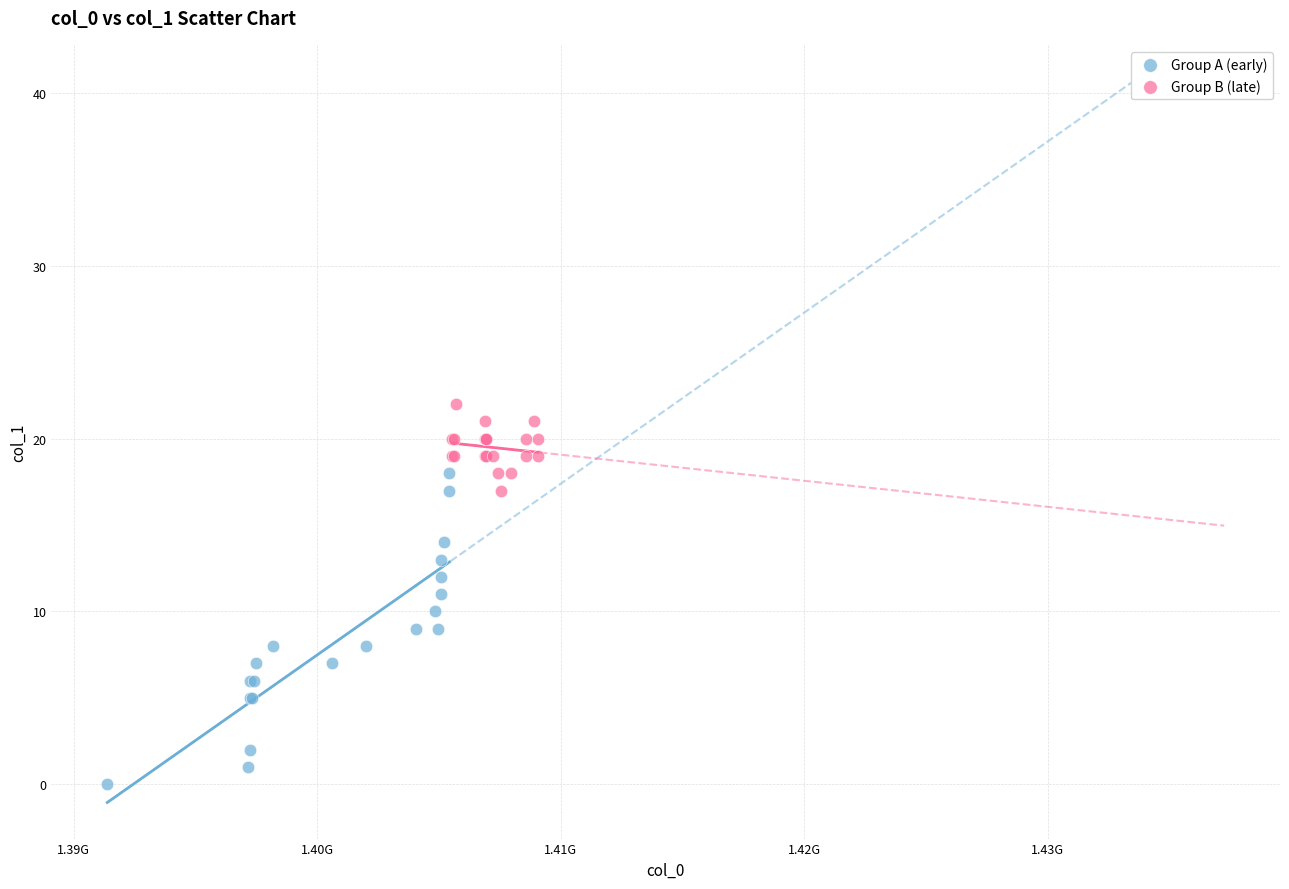

Which series reaches the minimum Y coordinate?

Group A (early)